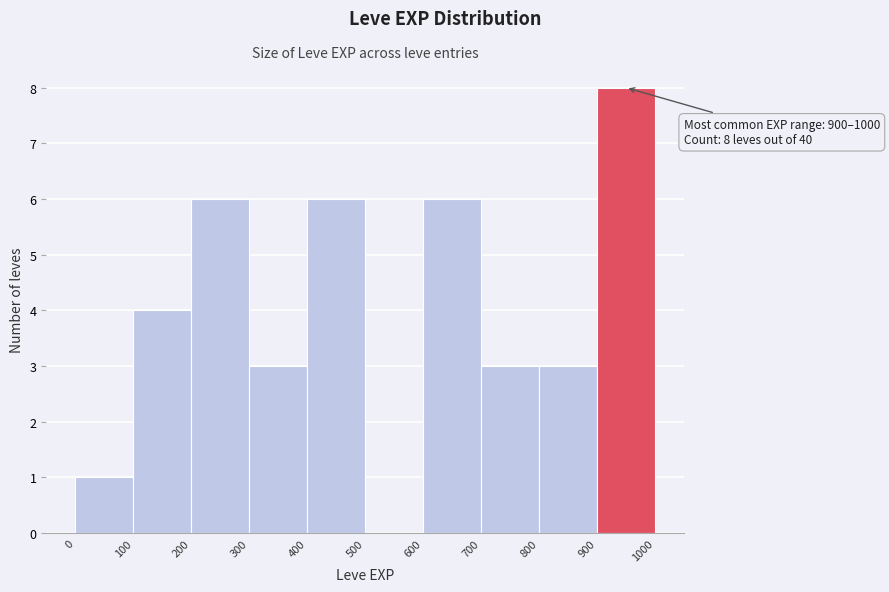

Which range on the x-axis has the tallest bar?

900 to 1000